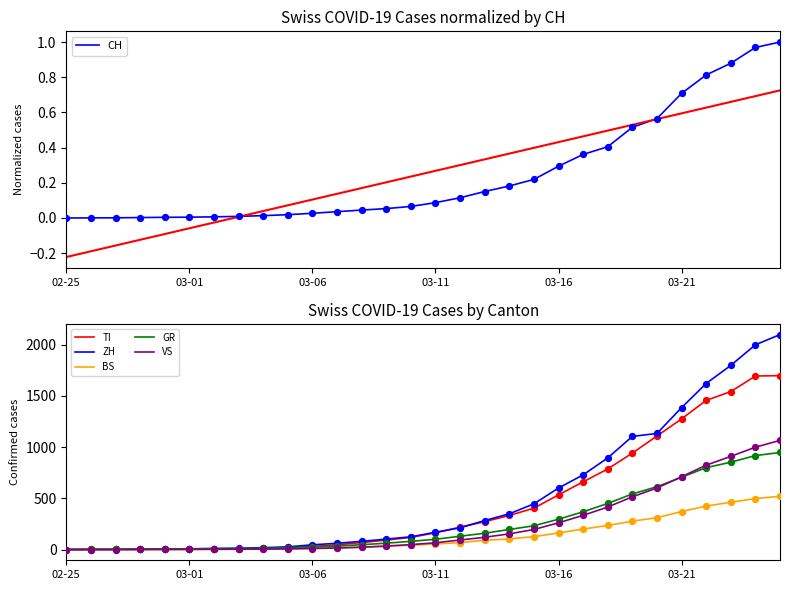

Which series has the largest total across all categories?

ZH